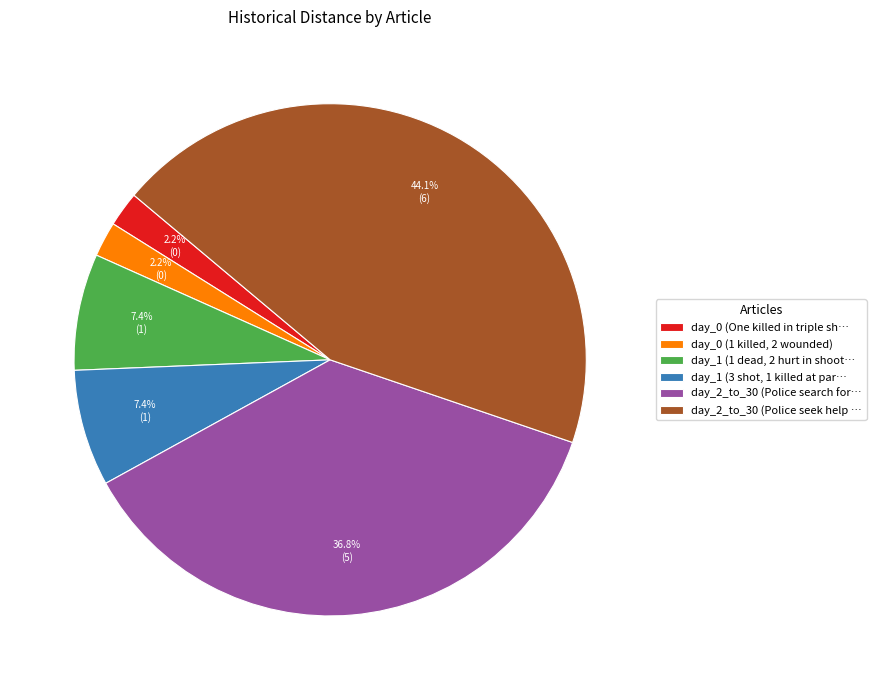

The day_0 (1 killed, 2 wounded) slice represents 12% of the pie. True or false?

False